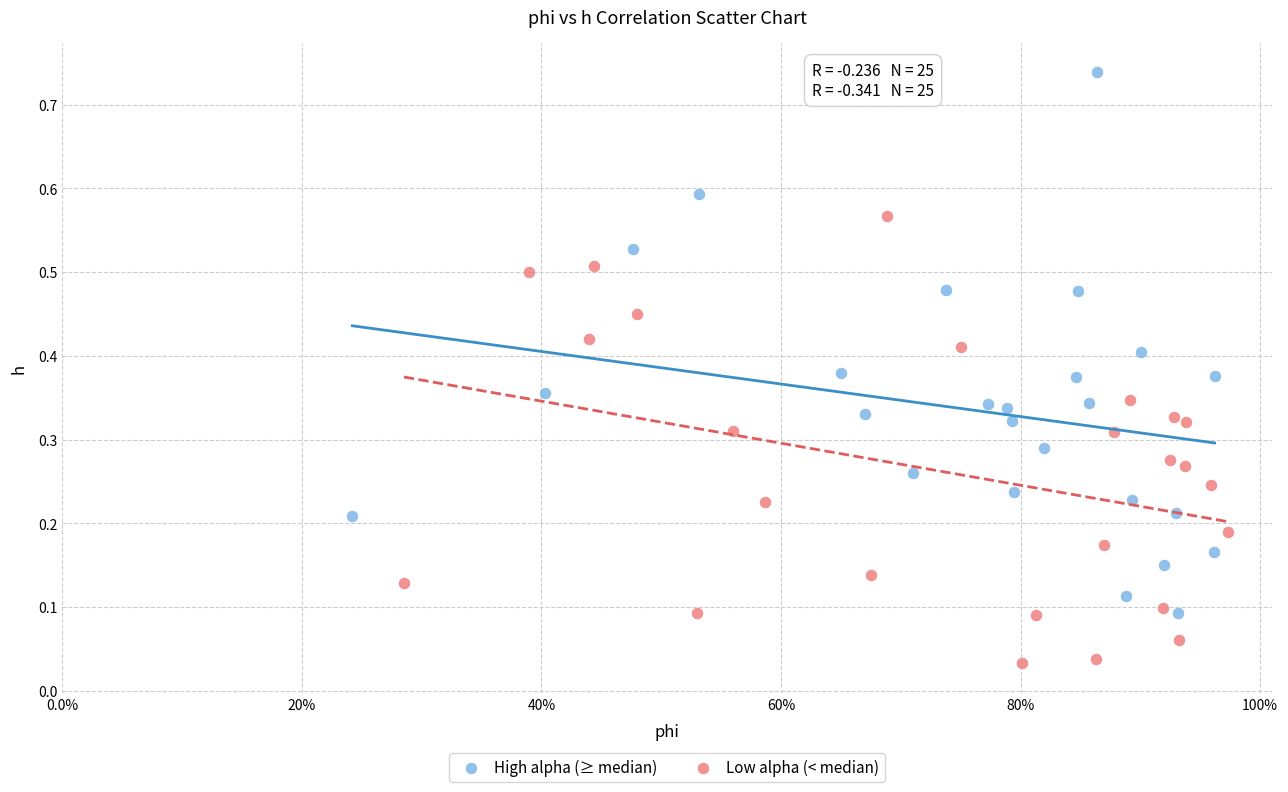

Which series contains the lowest Y value?

Low alpha (< median)